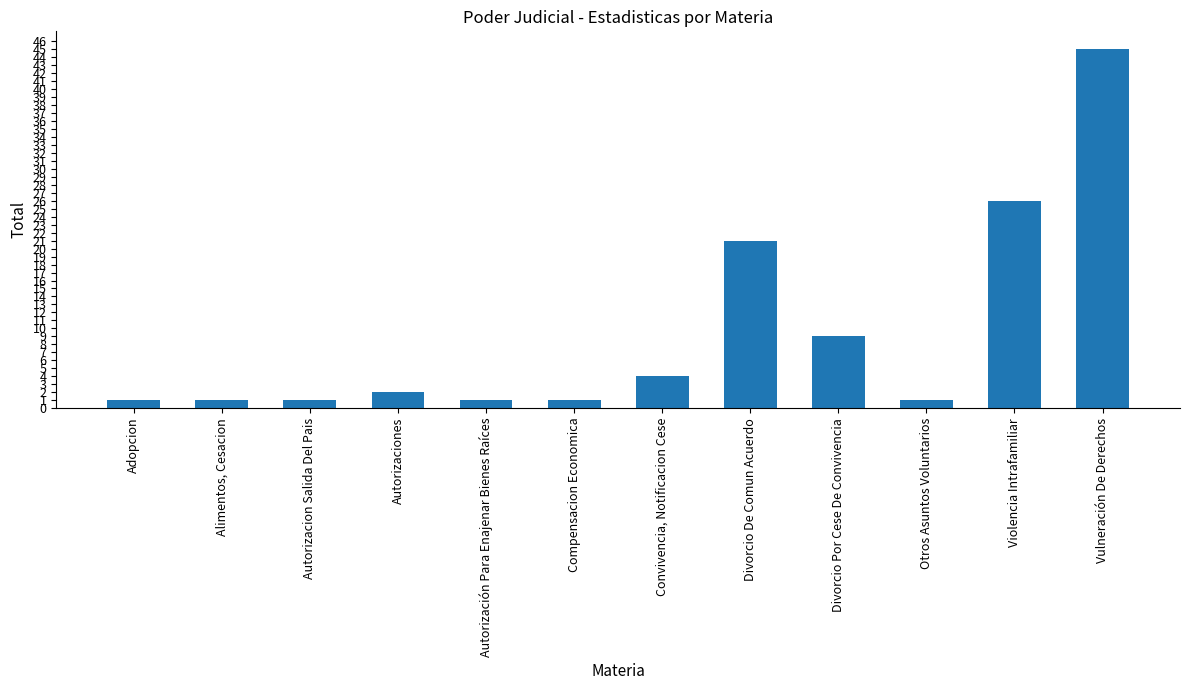

What is the difference between the maximum and minimum values?

44